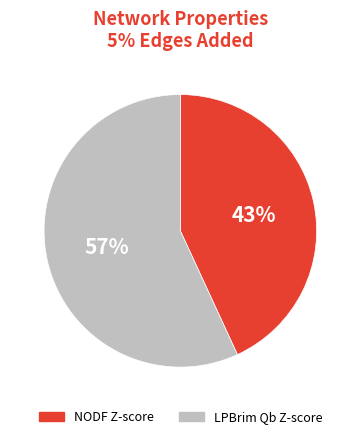

How many segments does this pie chart have?

2